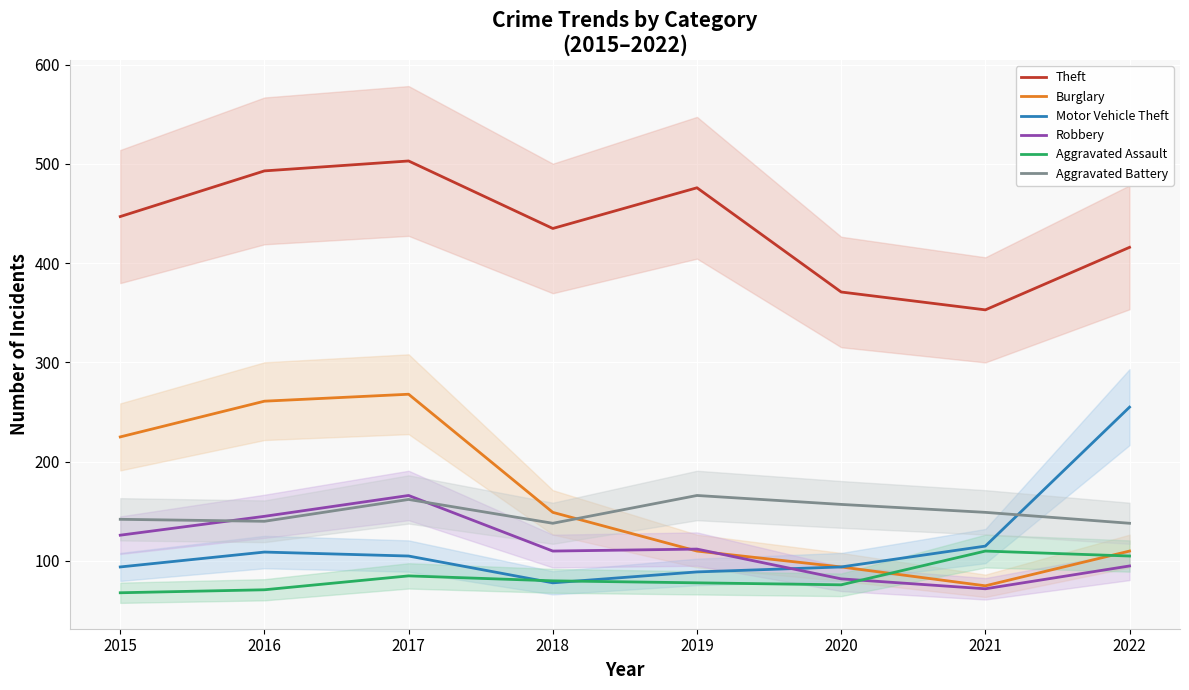

What is the total value across all series at 2022?

1119